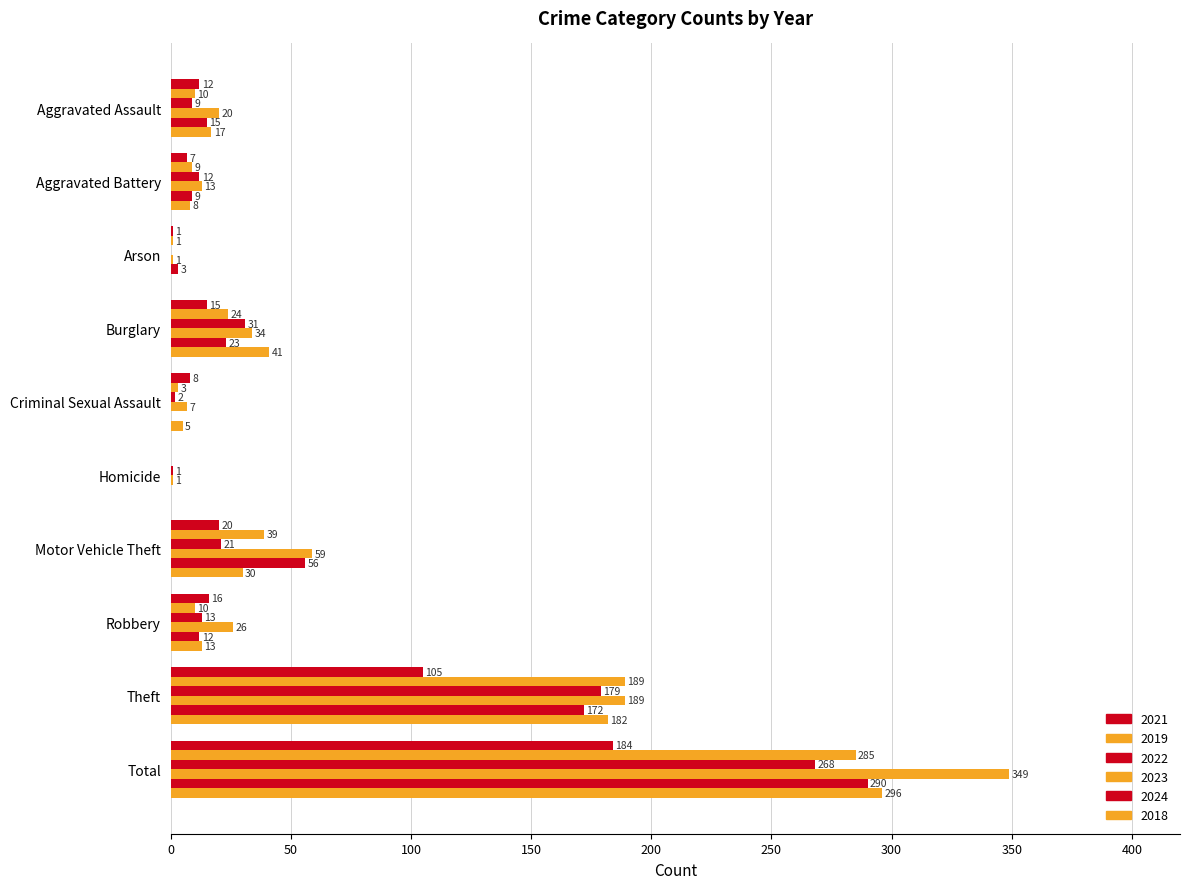

How many values in 2019 are above zero?

9